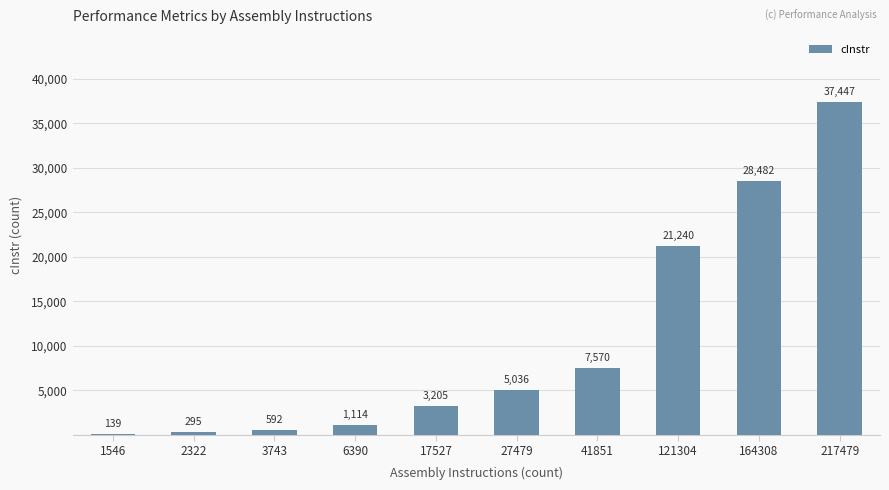

What is the change in value from 2322 to 27479?

+4741